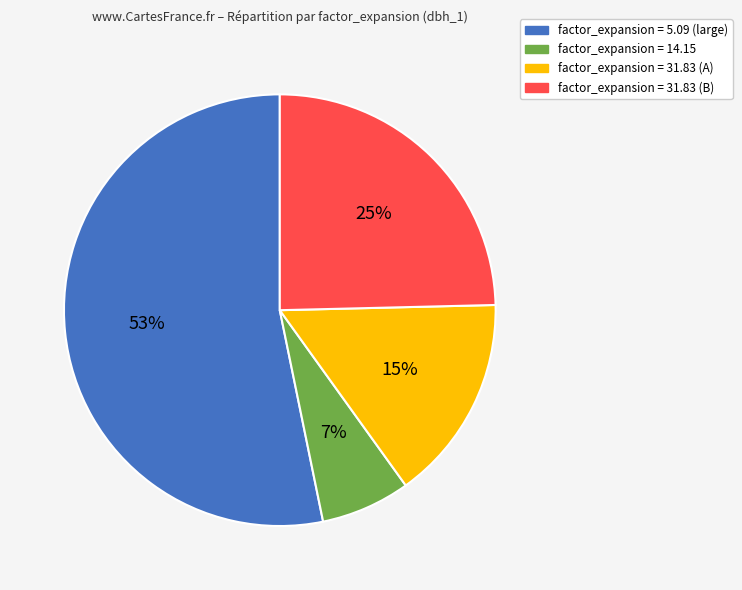

Count the number of slices in the pie.

4